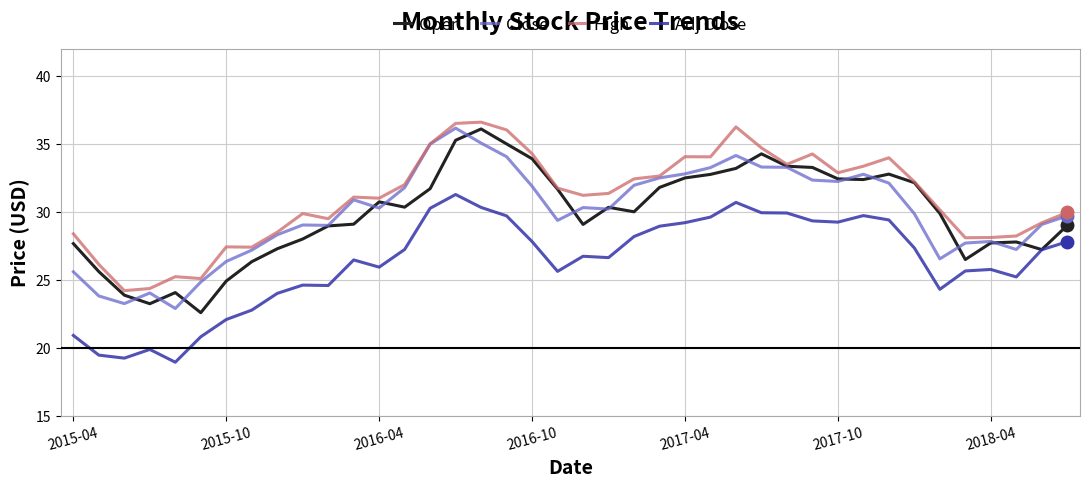

What is the highest value of the High series?

36.6